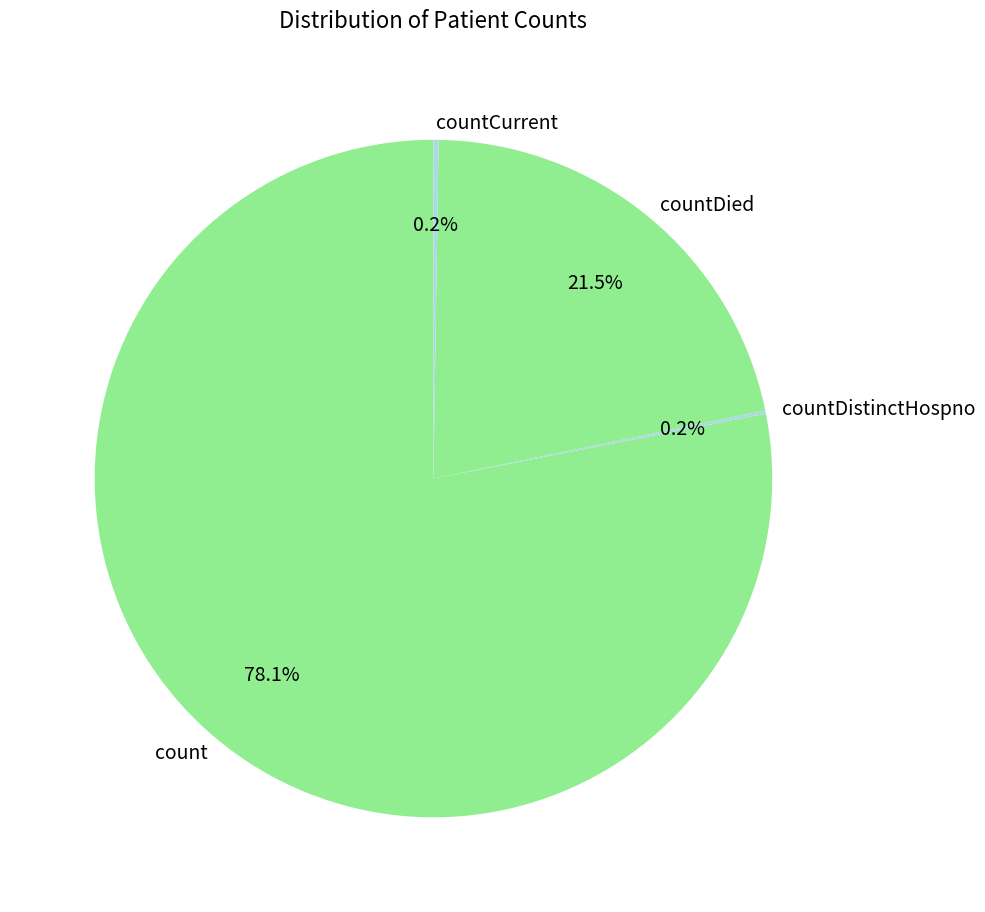

To the nearest percent, what portion does count represent?

78%